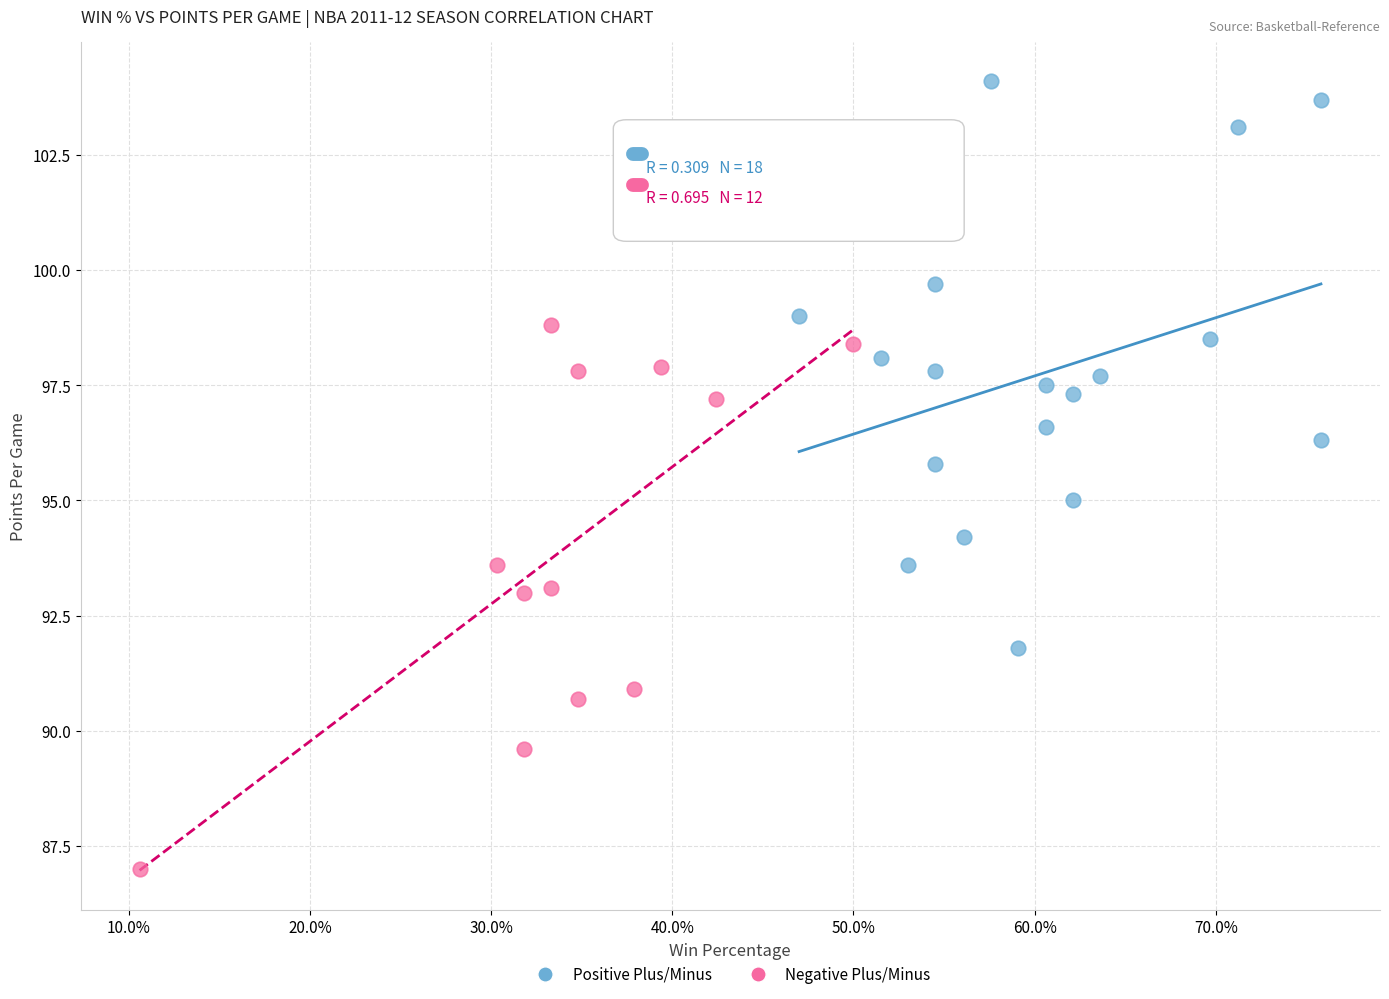

What are all the series names shown in the legend?

Positive Plus/Minus, Negative Plus/Minus